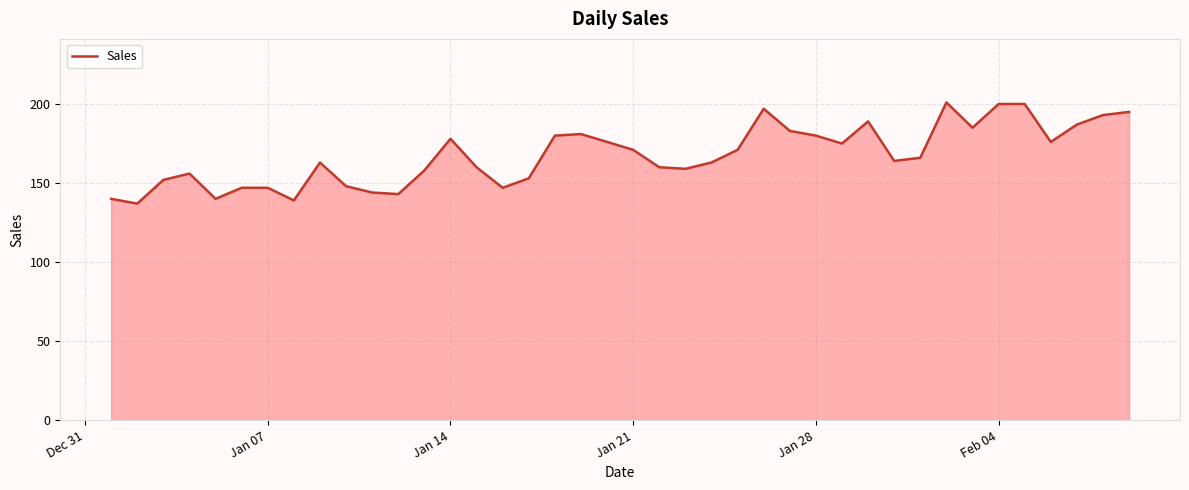

What is the maximum value shown in the chart?

201